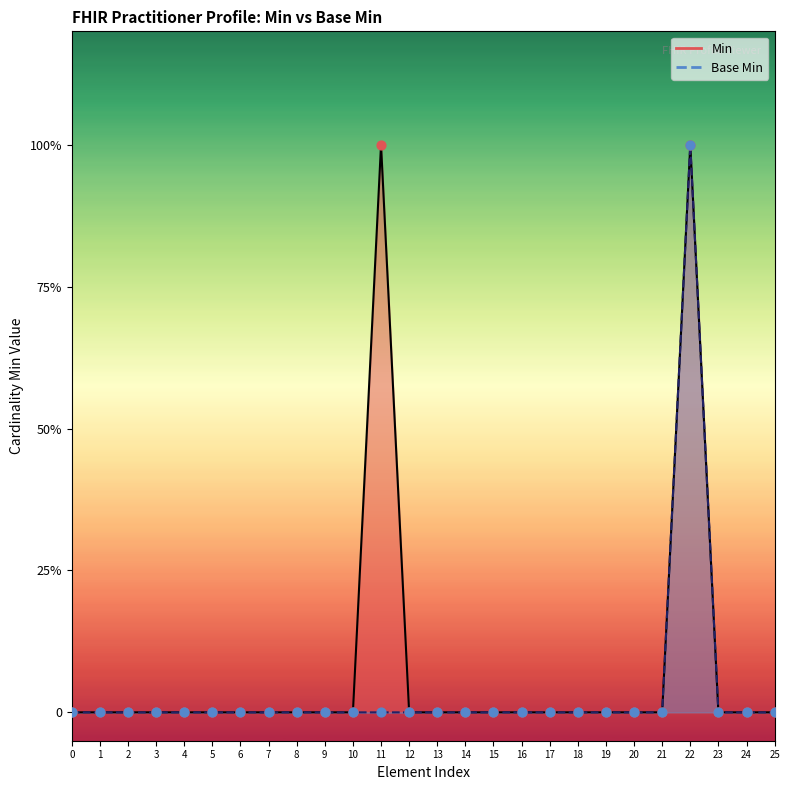

Which series has the largest total across all categories?

Min